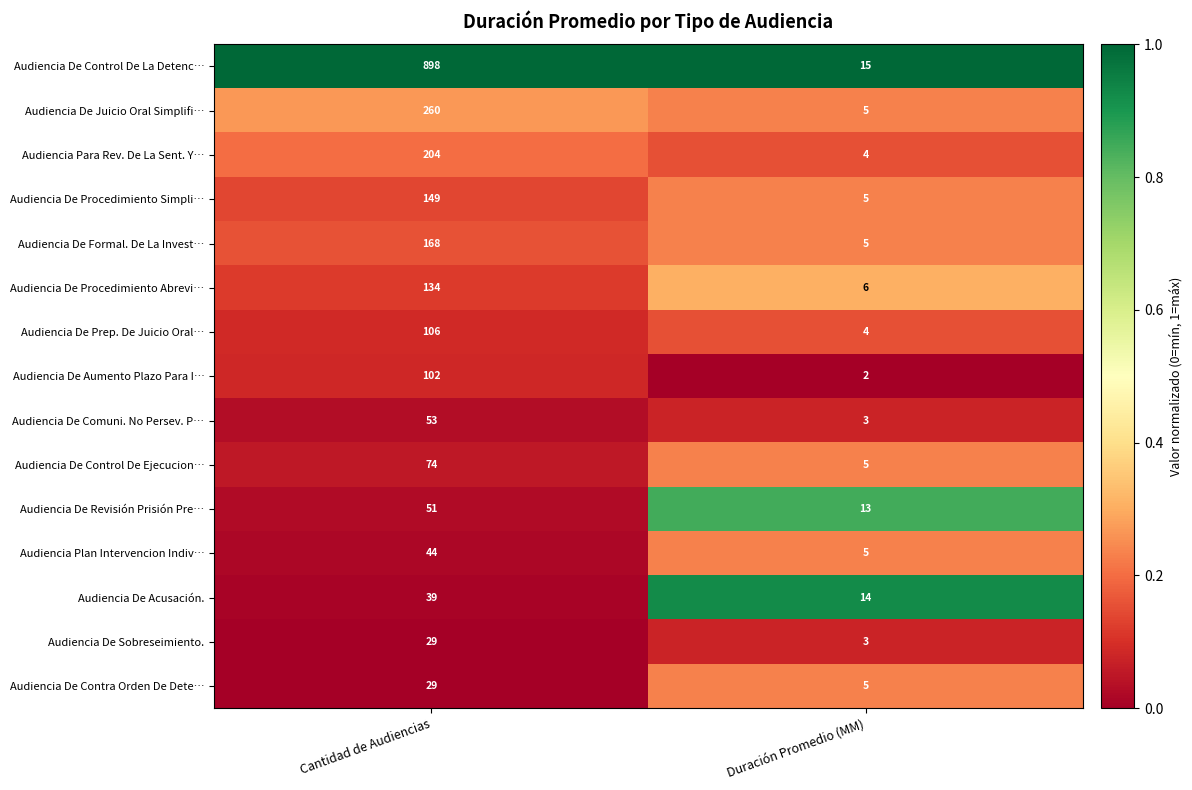

What is the difference between the maximum and minimum values in the Audiencia De Control De La Detenc… series?

883